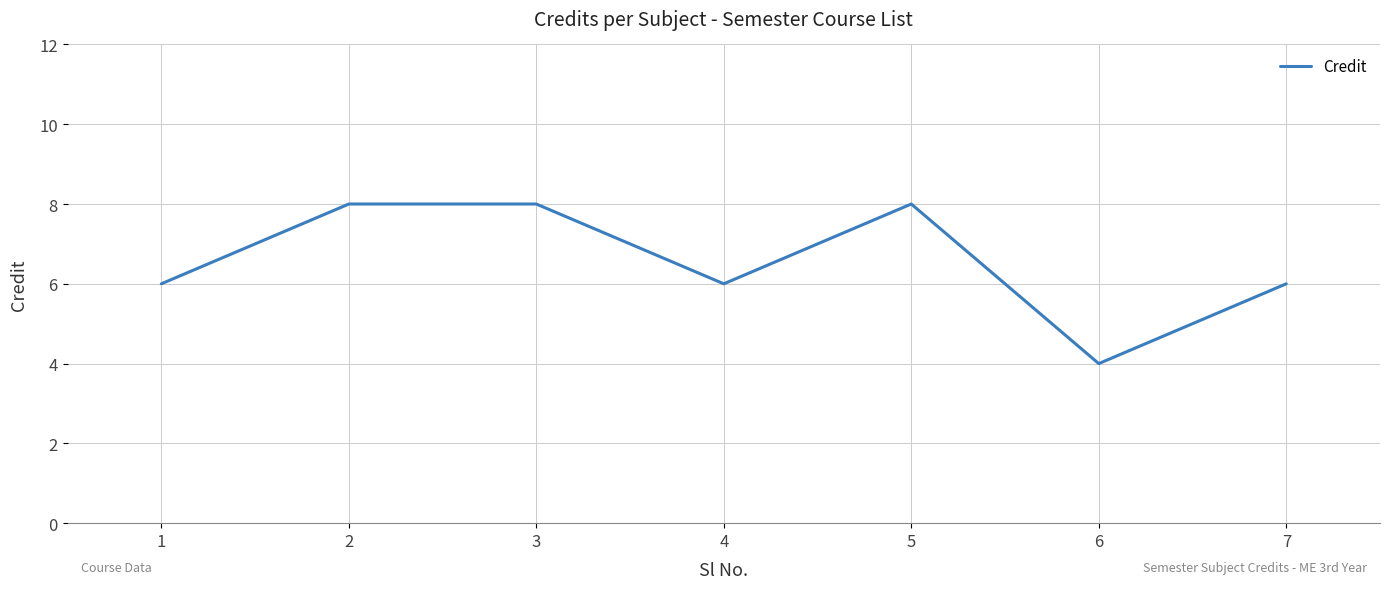

Reading right to left, what are all the values shown in this chart?

6	4	8	6	8	8	6